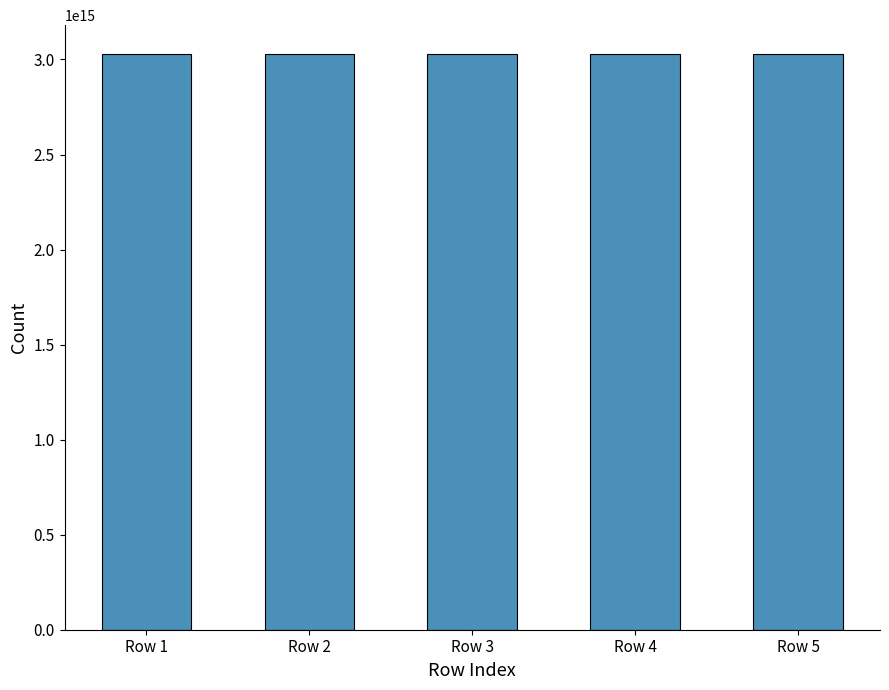

The chart shows a value of 3029078336622146 at Row 4. True or false?

True